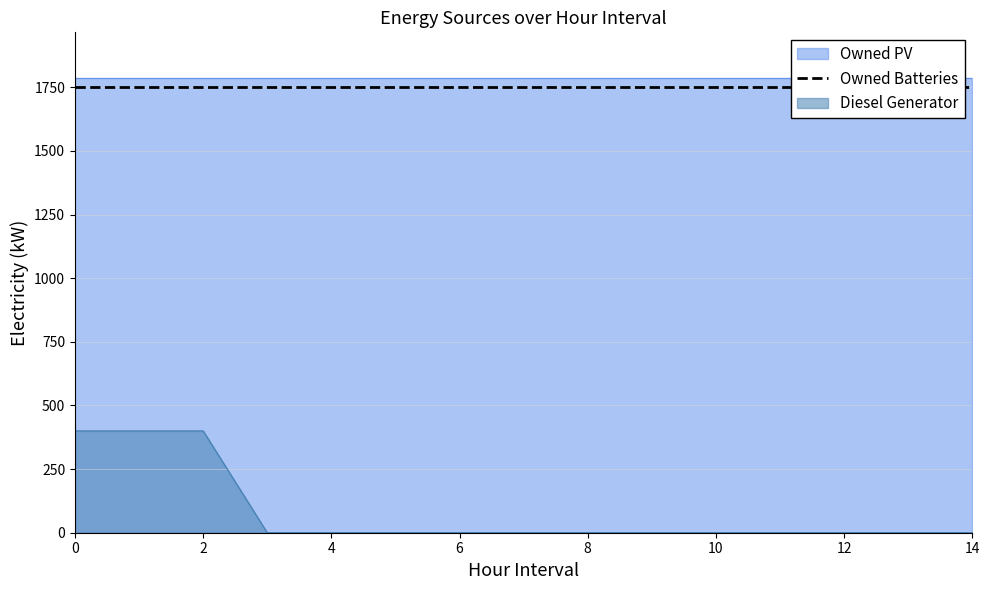

True or false: Diesel Generator and Owned PV intersect in this chart.

False